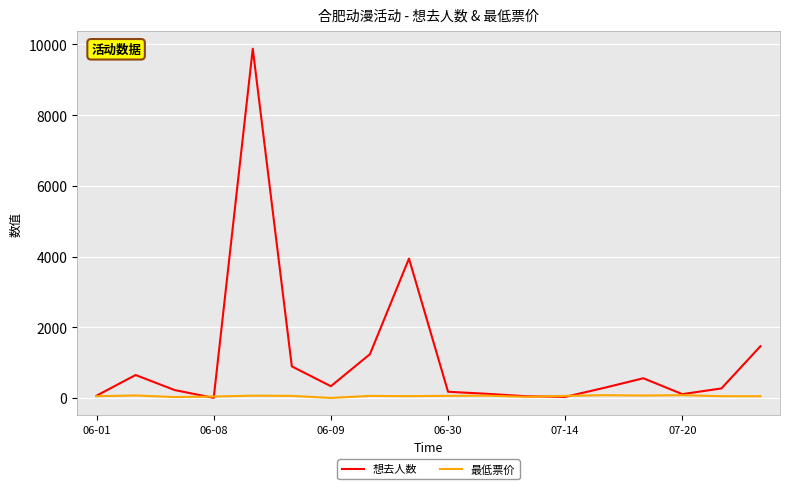

List the series in order of their peak value, lowest first.

最低票价, 想去人数